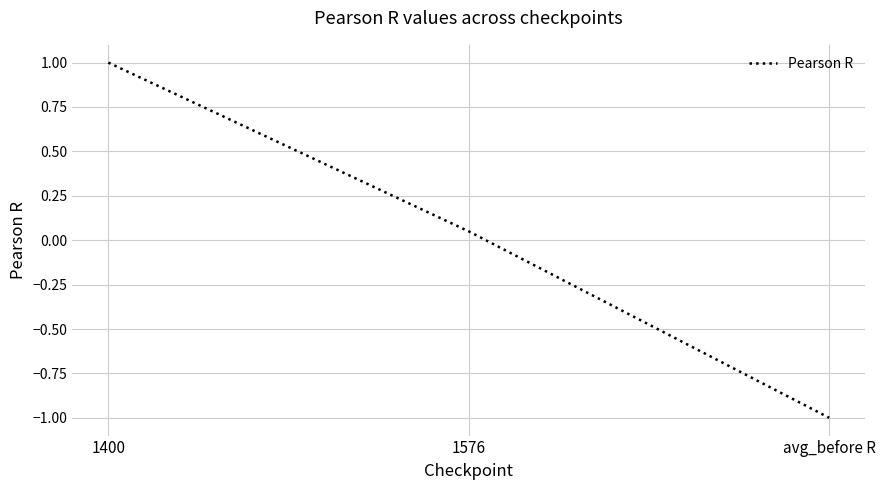

List the labels in order of value, smallest first.

avg_before R, 1576, 1400